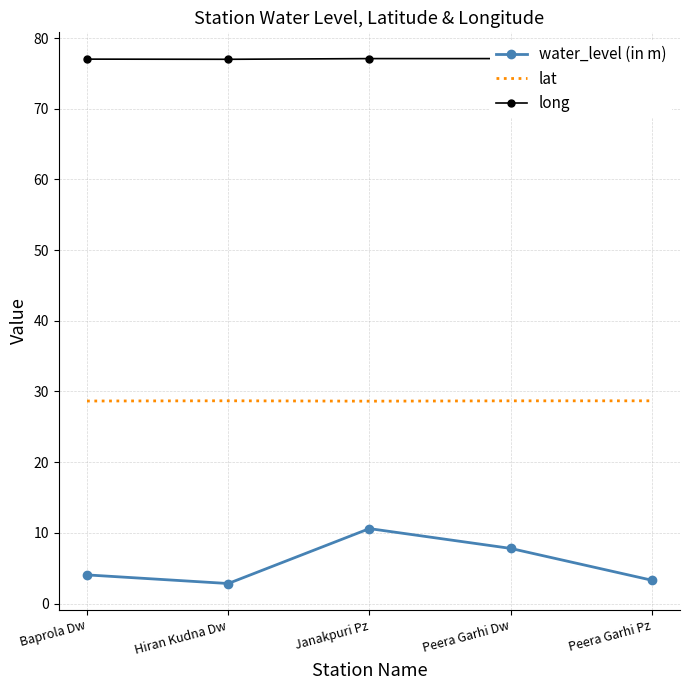

At which category does long reach its first local valley?

Hiran Kudna Dw